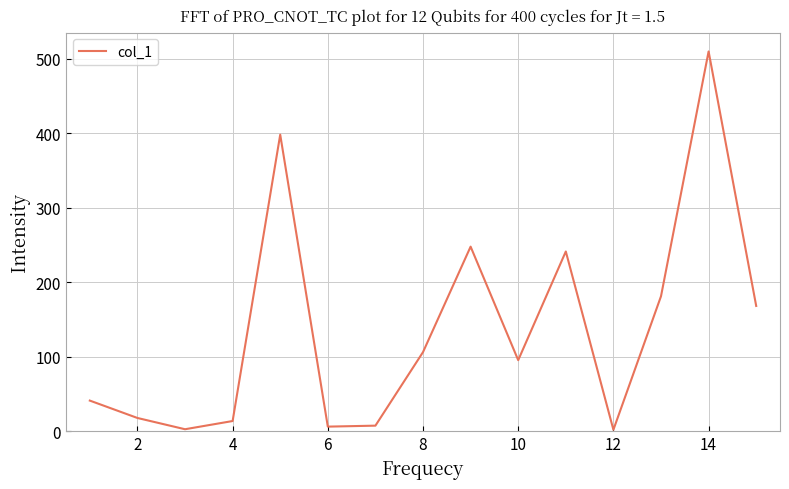

What is the greatest value displayed?

509.5